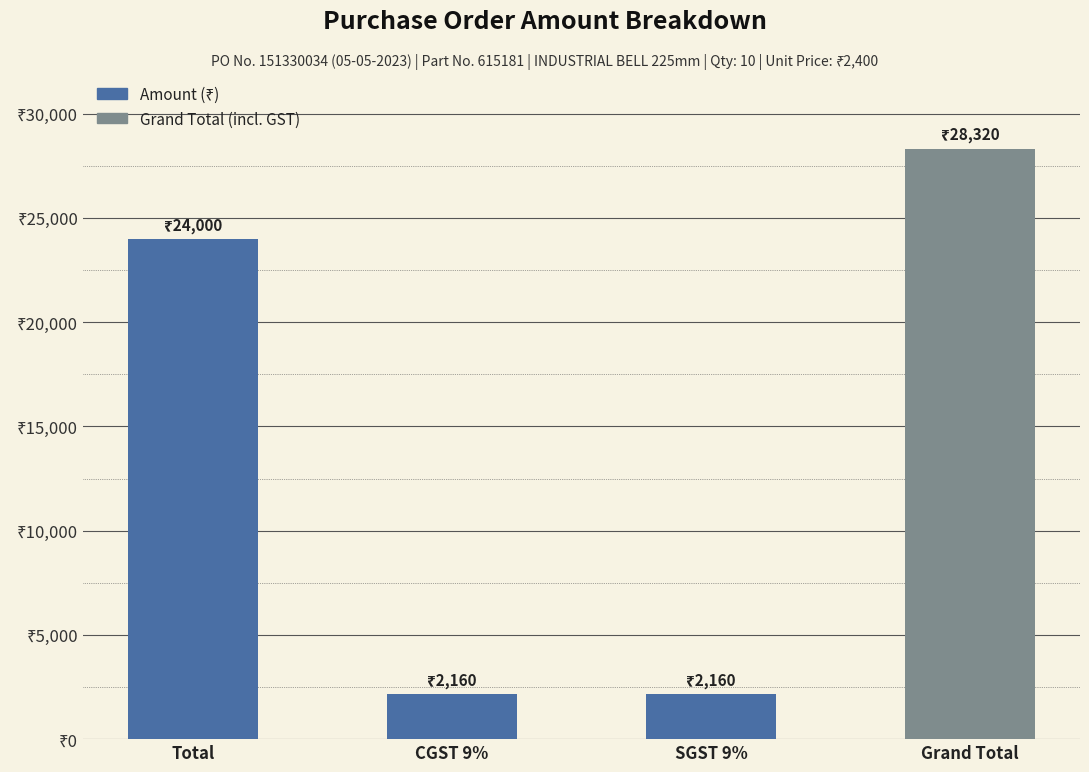

What is the label of the 3rd bar from the left?

SGST 9%